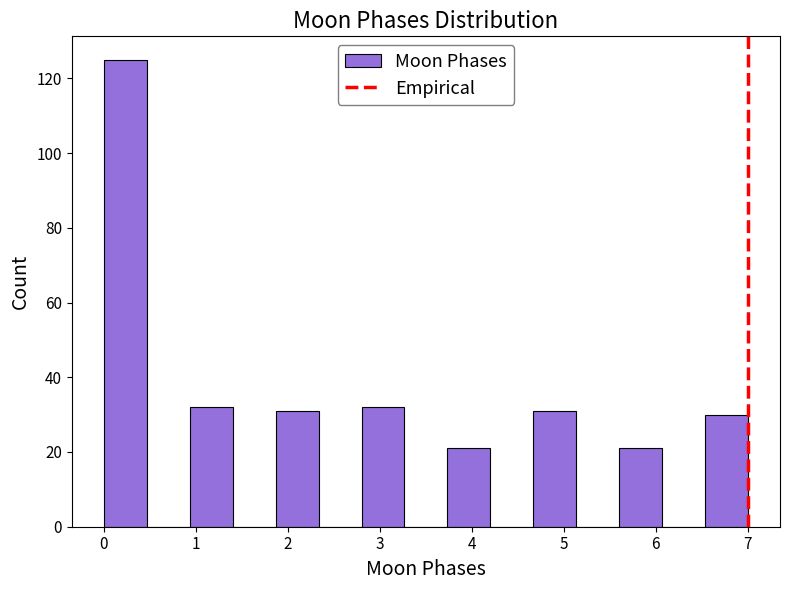

Reading left to right, transcribe this chart: for each bar, give the range it covers on the x-axis and its height. Neither the bar edges nor the heights are printed on the chart, so give them approximately, as read against the axes.

0.0 to 0.5: 126
0.5 to 0.9: 0
0.9 to 1.4: 32
1.4 to 1.9: 0
1.9 to 2.3: 32
2.3 to 2.8: 0
2.8 to 3.3: 32
3.3 to 3.7: 0
3.7 to 4.2: 22
4.2 to 4.7: 0
4.7 to 5.1: 32
5.1 to 5.6: 0
5.6 to 6.1: 22
6.1 to 6.5: 0
6.5 to 7.0: 30